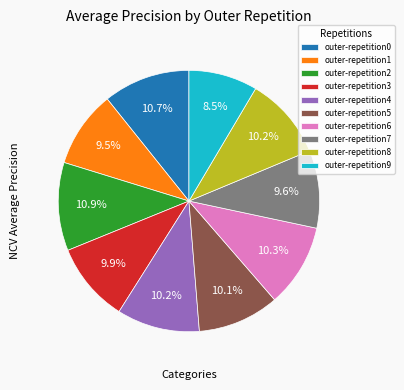

What percentage is NOT represented by outer-repetition5?

89.9%